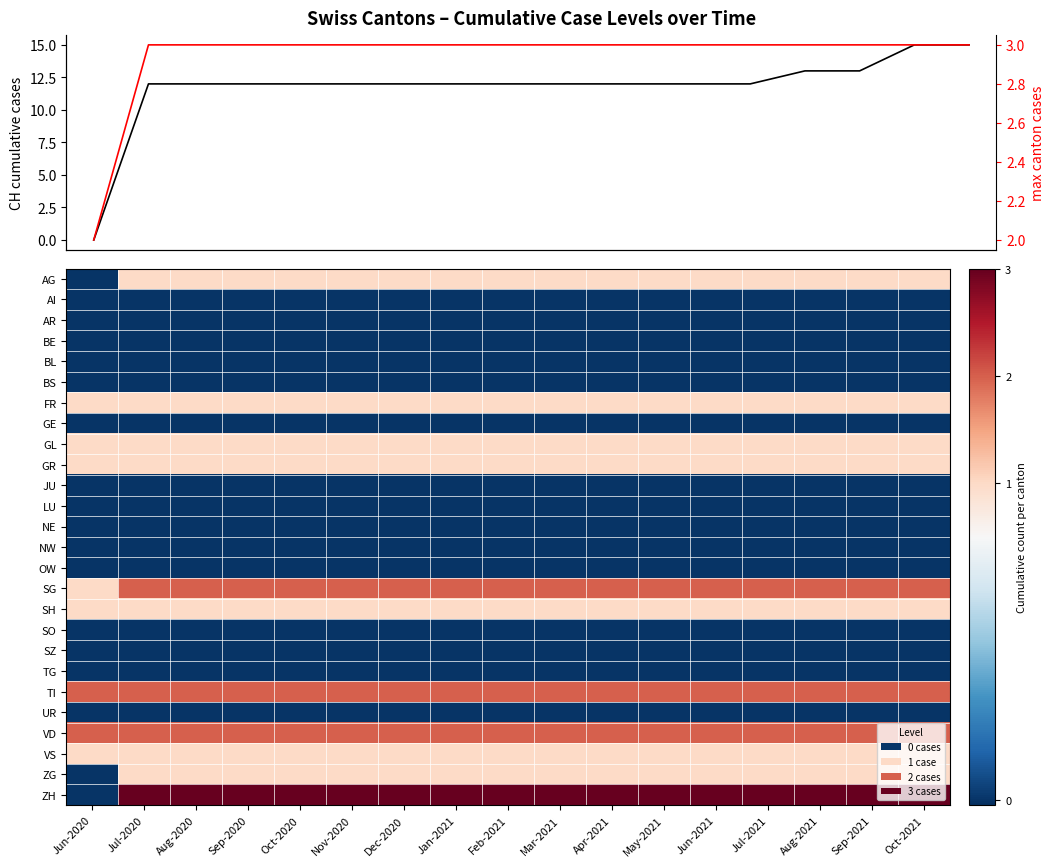

Is it true that ZH equals 3 at Dec-2020?

True